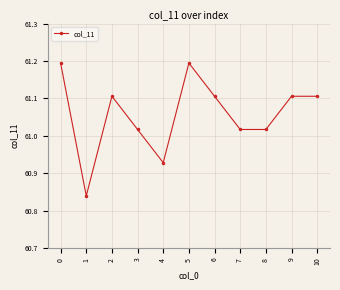

What value does the data have at 6?

61.1